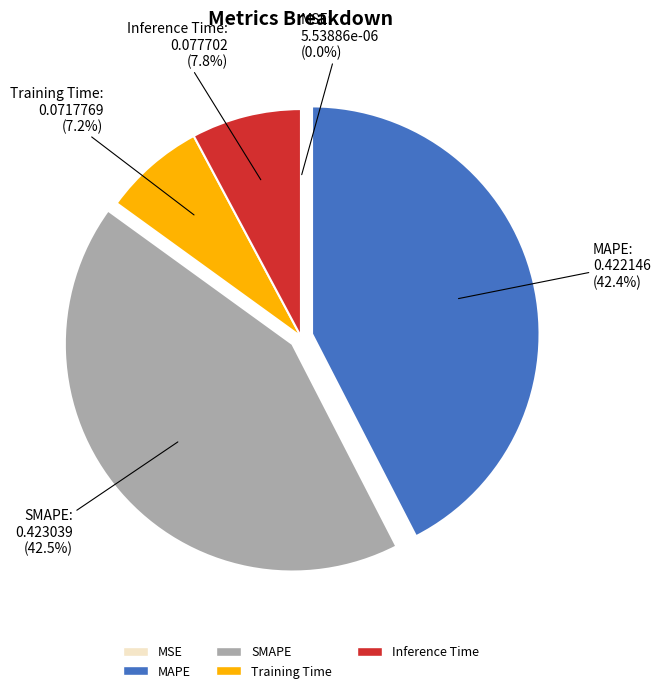

The SMAPE slice represents 57% of the pie. True or false?

False